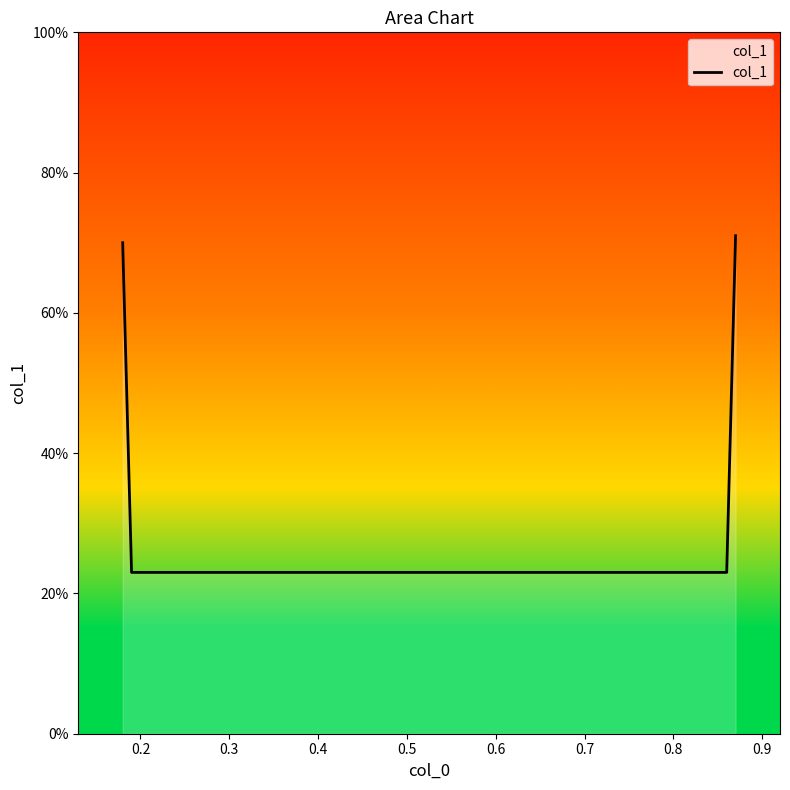

Reading right to left, what are all the values shown in this chart?

0.7	0.2	0.2	0.7